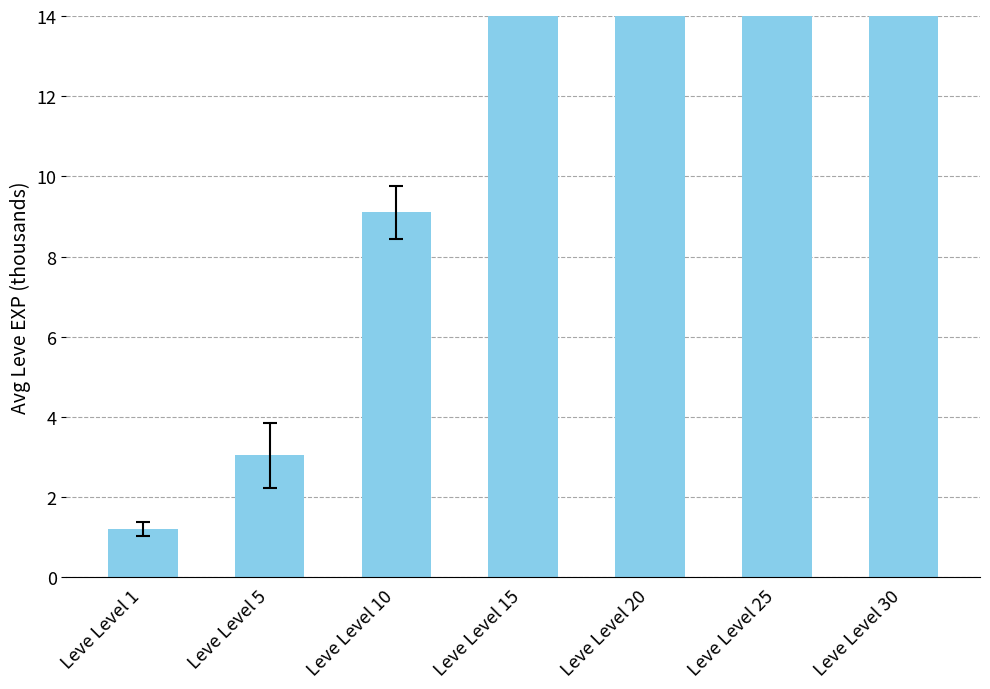

Read the value at Leve Level 5.

3.0